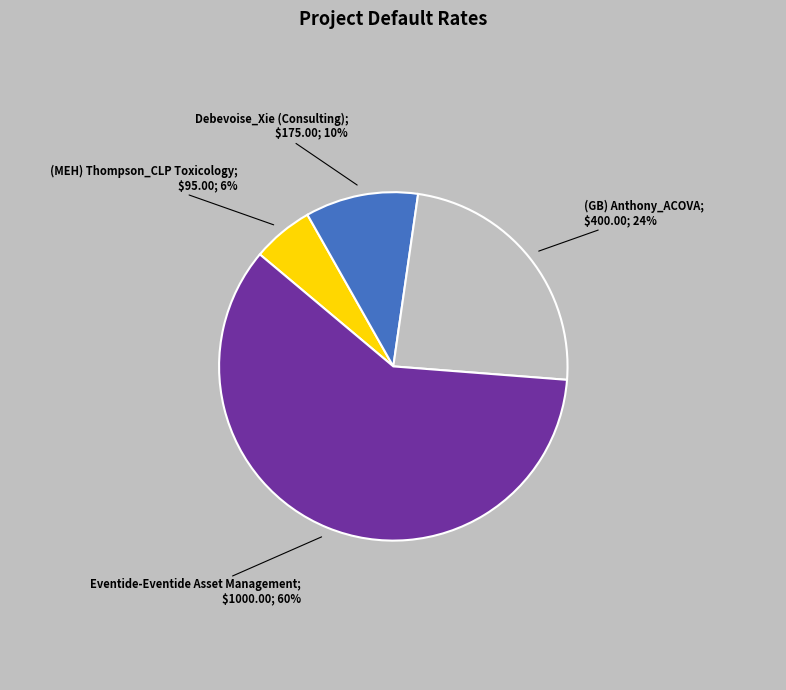

To the nearest percent, what is the difference between the largest and smallest slice percentages?

54%